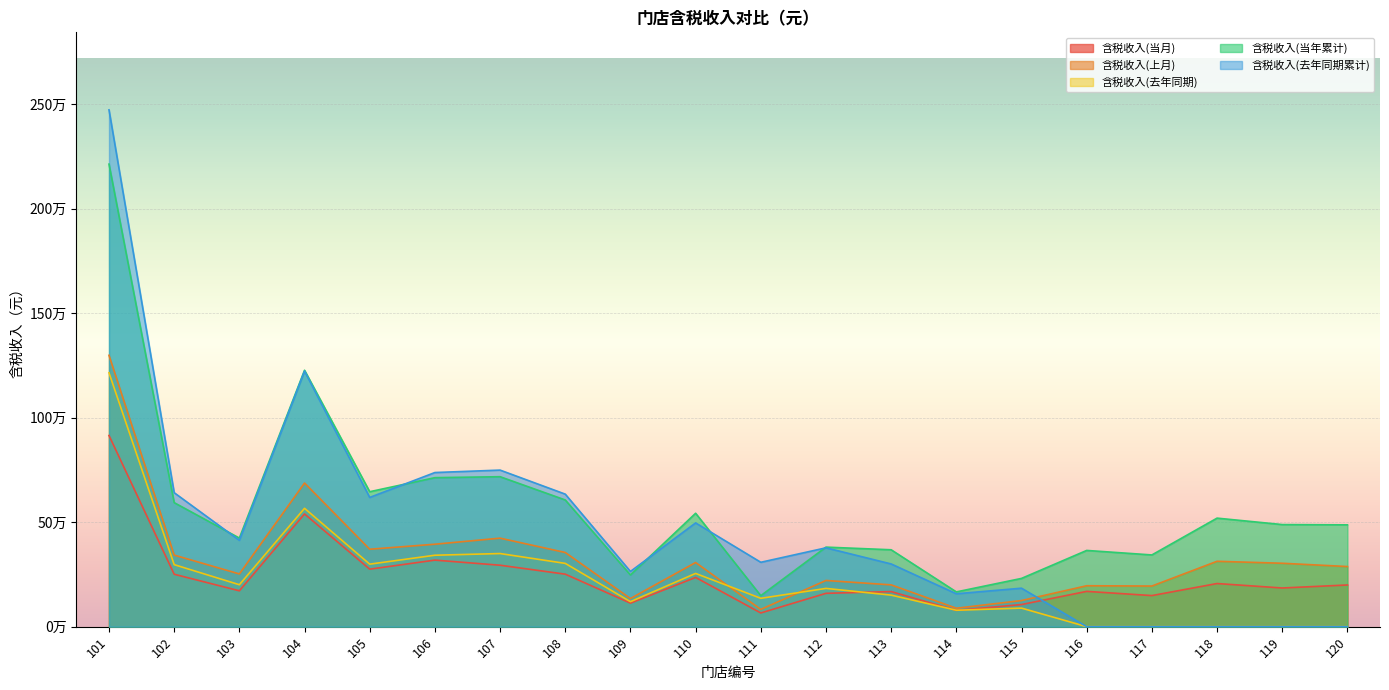

Where is 含税收入(当年累计) nearest to the value 1181329?

104